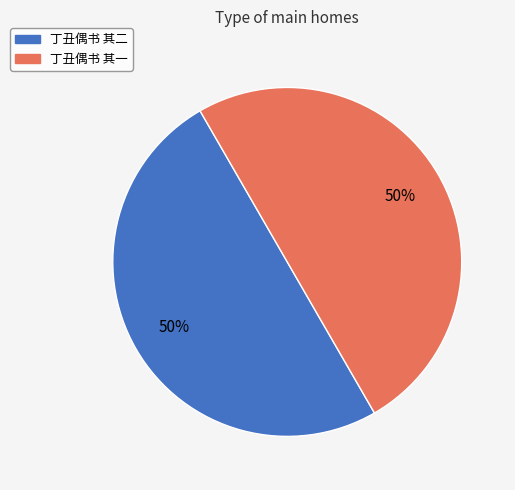

To the nearest percent, what is the average slice percentage?

50%